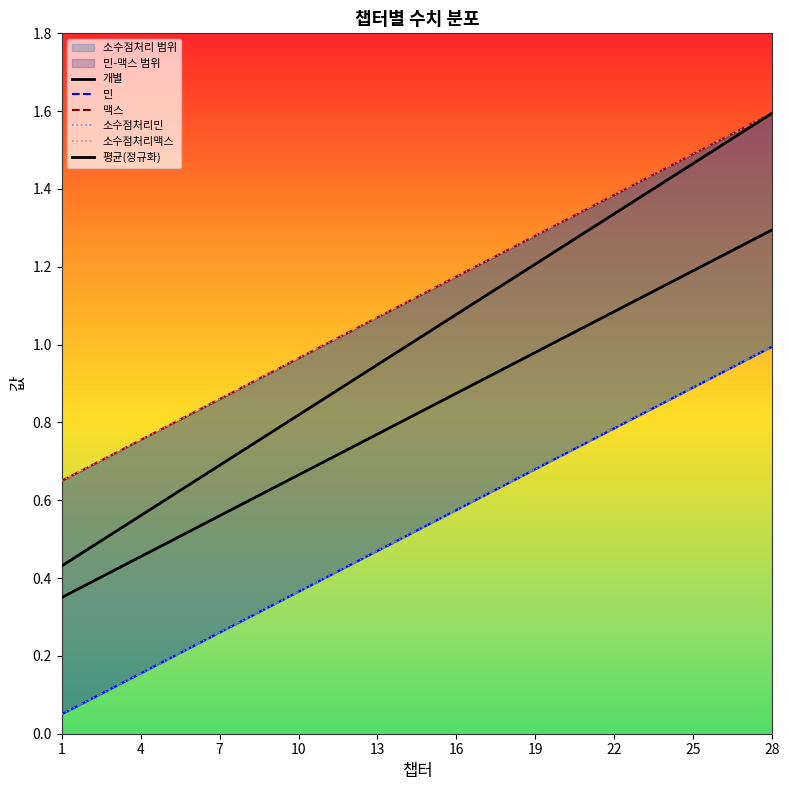

Rank the series by their maximum value, from highest to lowest.

맥스, 소수점처리맥스, 평균(정규화), 개별, 민, 소수점처리민